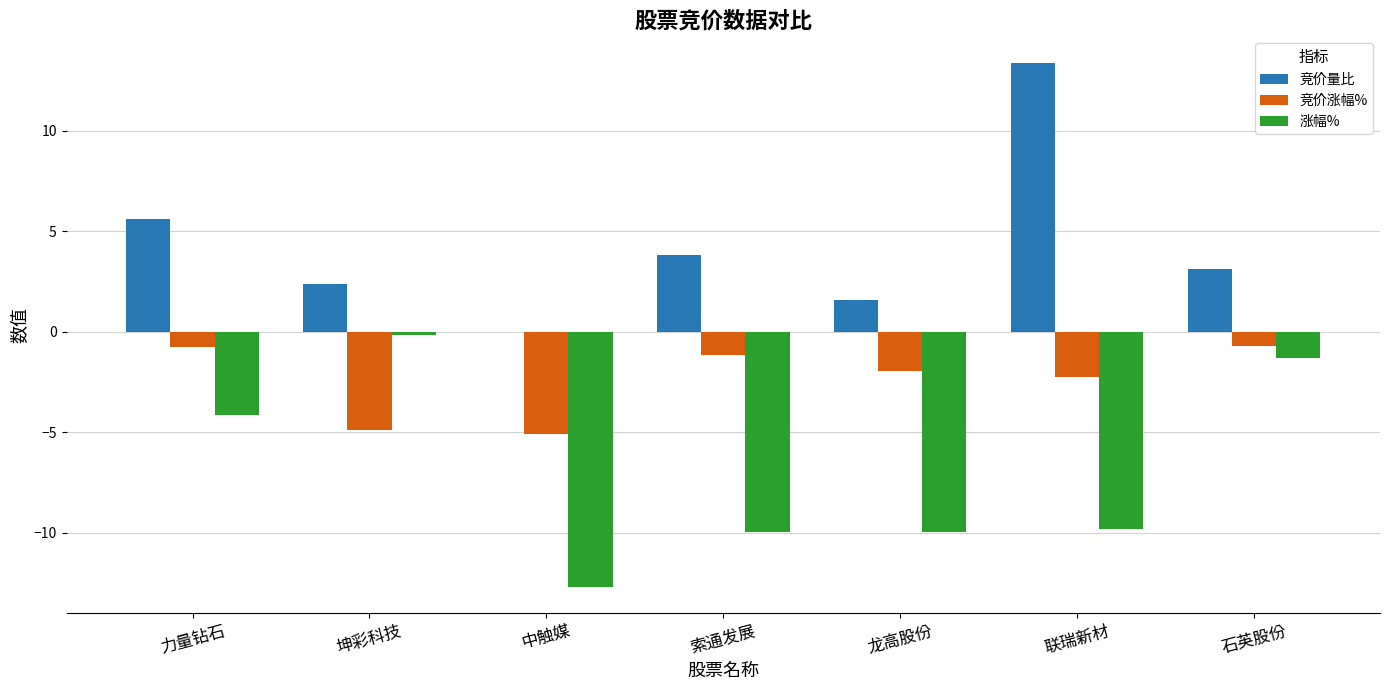

At which label is 竞价涨幅% closest to -2?

龙高股份